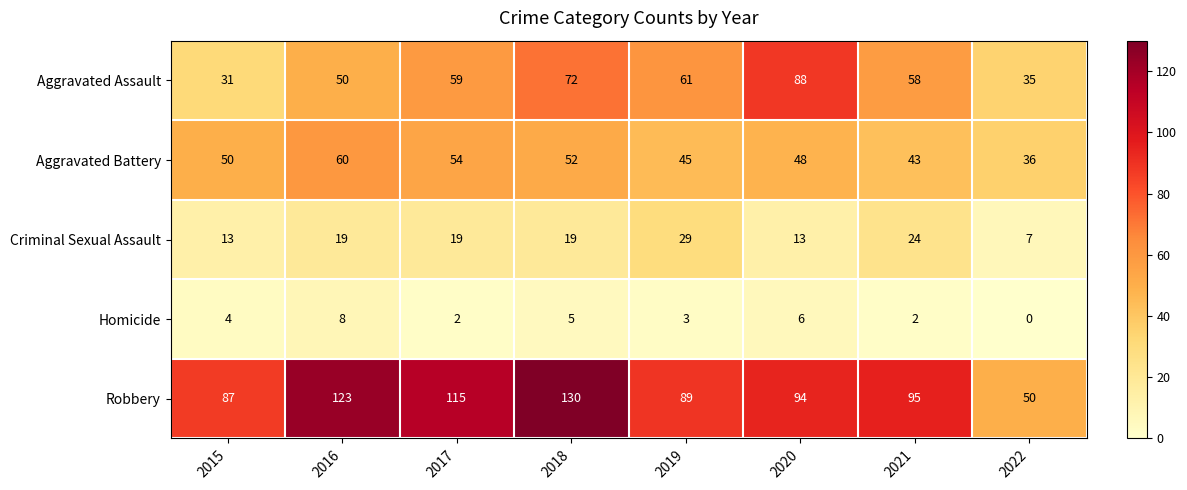

Rank the series by their maximum value, from highest to lowest.

Robbery, Aggravated Assault, Aggravated Battery, Criminal Sexual Assault, Homicide